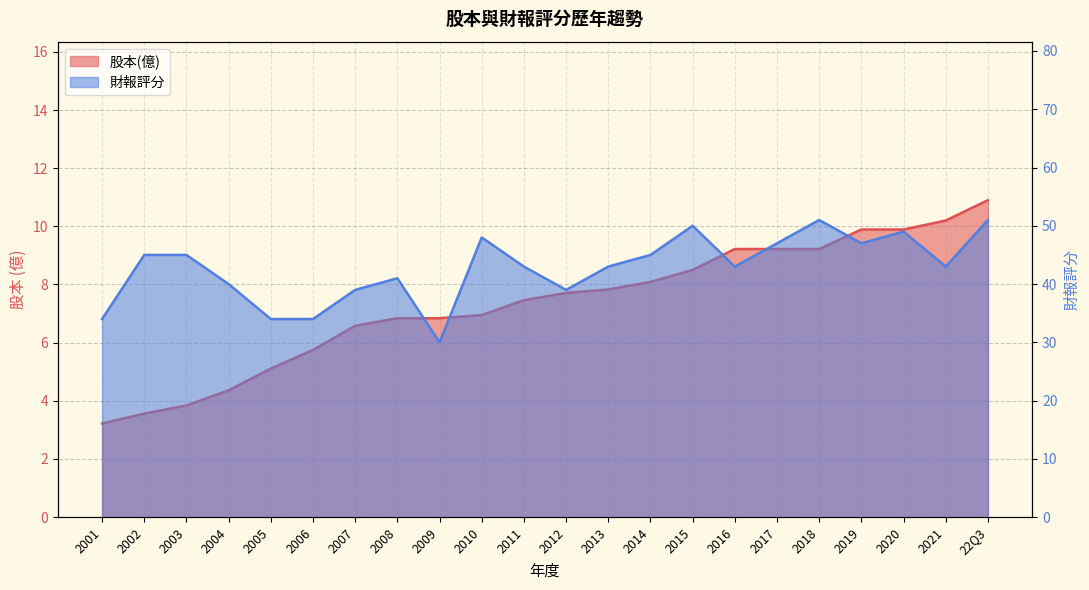

Which category has the lowest value in the 財報評分 series?

2009